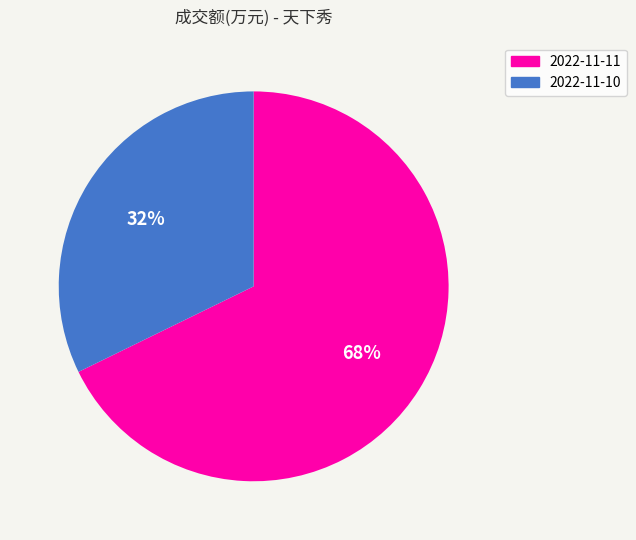

Which category has the smallest portion of the pie?

2022-11-10